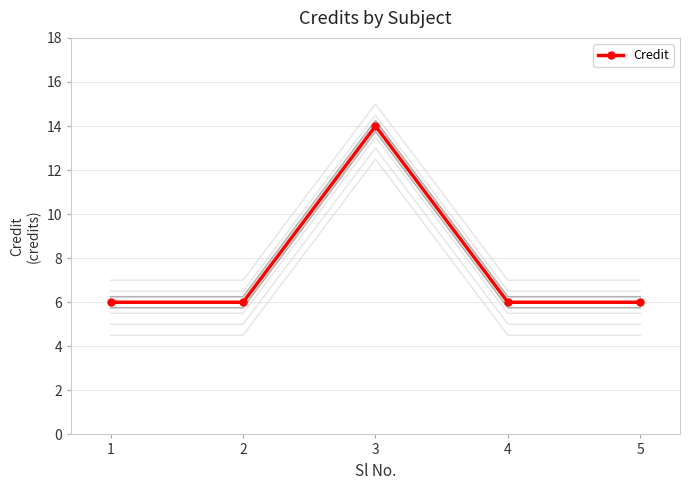

The chart shows a value of 6 at 2. True or false?

True